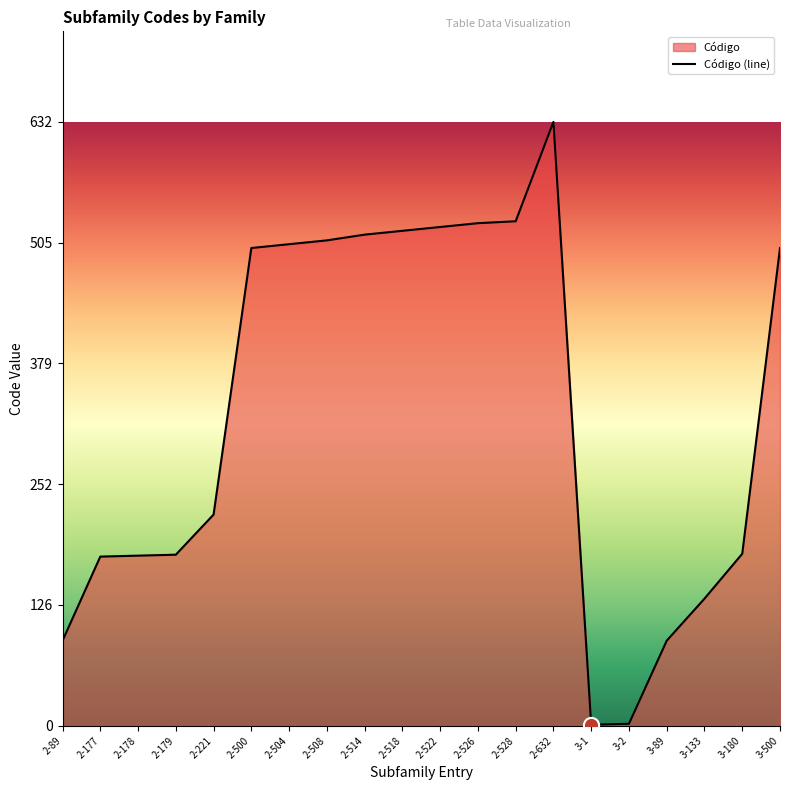

What is the ratio of the value at 2-518 to the value at 2-178?

2.9